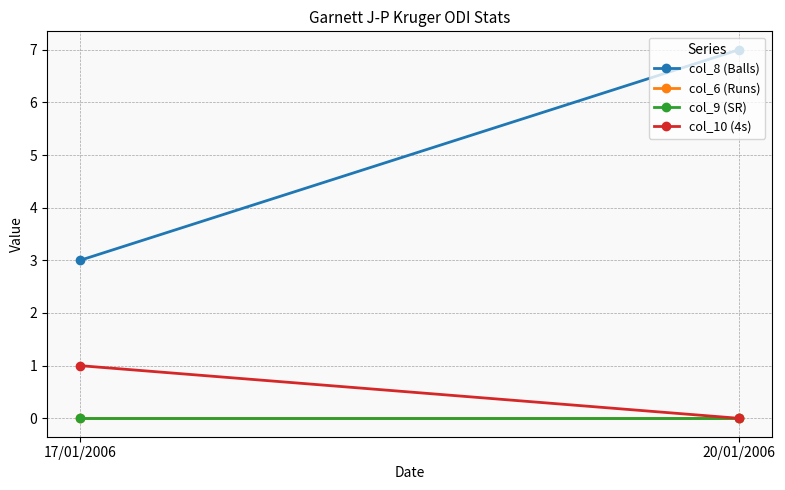

Reading right to left, list all the values displayed in this chart.

col_8 (Balls): 7	3
col_6 (Runs): 0	0
col_9 (SR): 0	0
col_10 (4s): 0	1